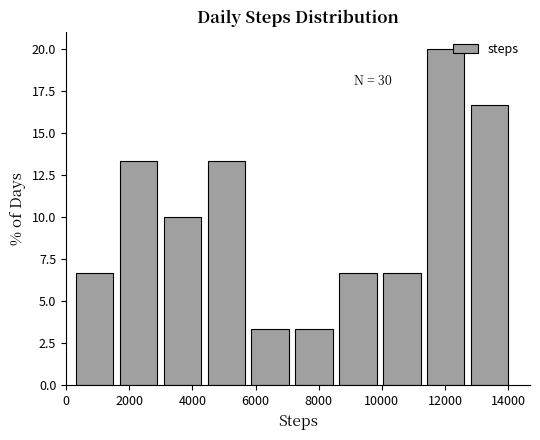

Which range on the x-axis has the tallest bar?

11400 to 12800